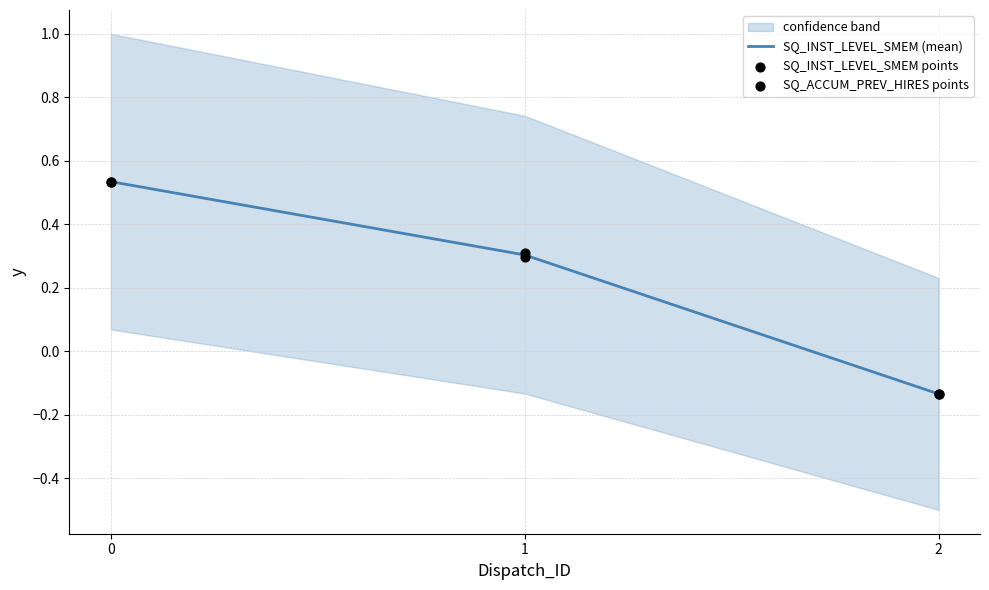

Which series contains the lowest Y value?

SQ_INST_LEVEL_SMEM points